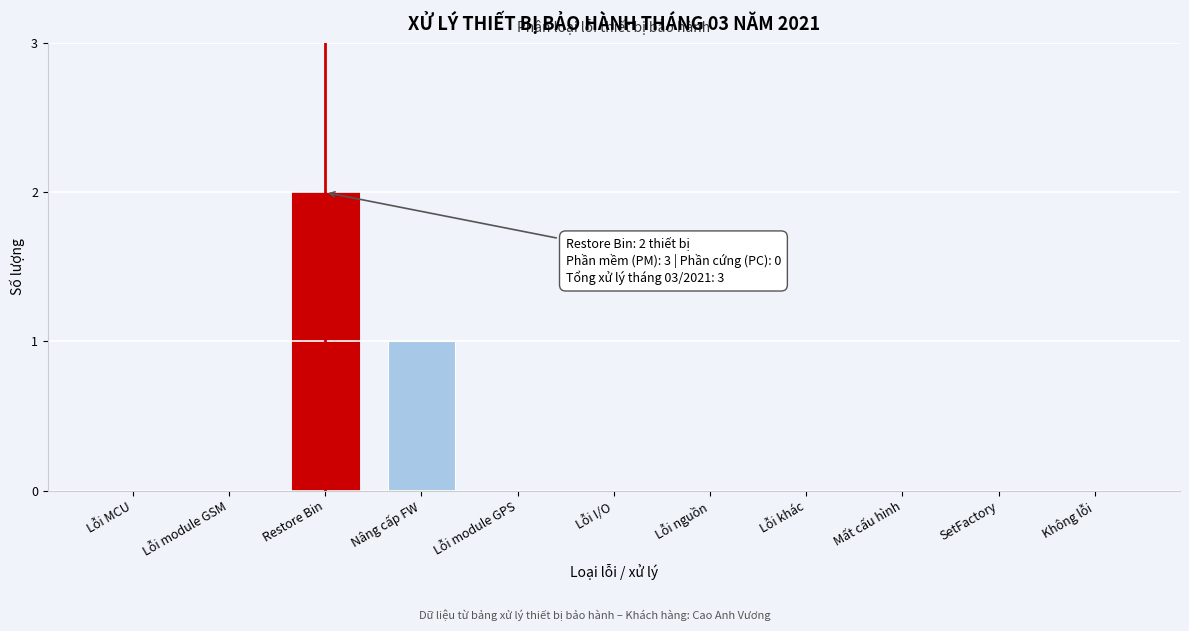

Reading left to right, list all the values displayed in this chart.

Lỗi MCU=0	Lỗi module GSM=0	Restore Bin=2	Nâng cấp FW=1	Lỗi module GPS=0	Lỗi I/O=0	Lỗi nguồn=0	Lỗi khác=0	Mất cấu hình=0	SetFactory=0	Không lỗi=0